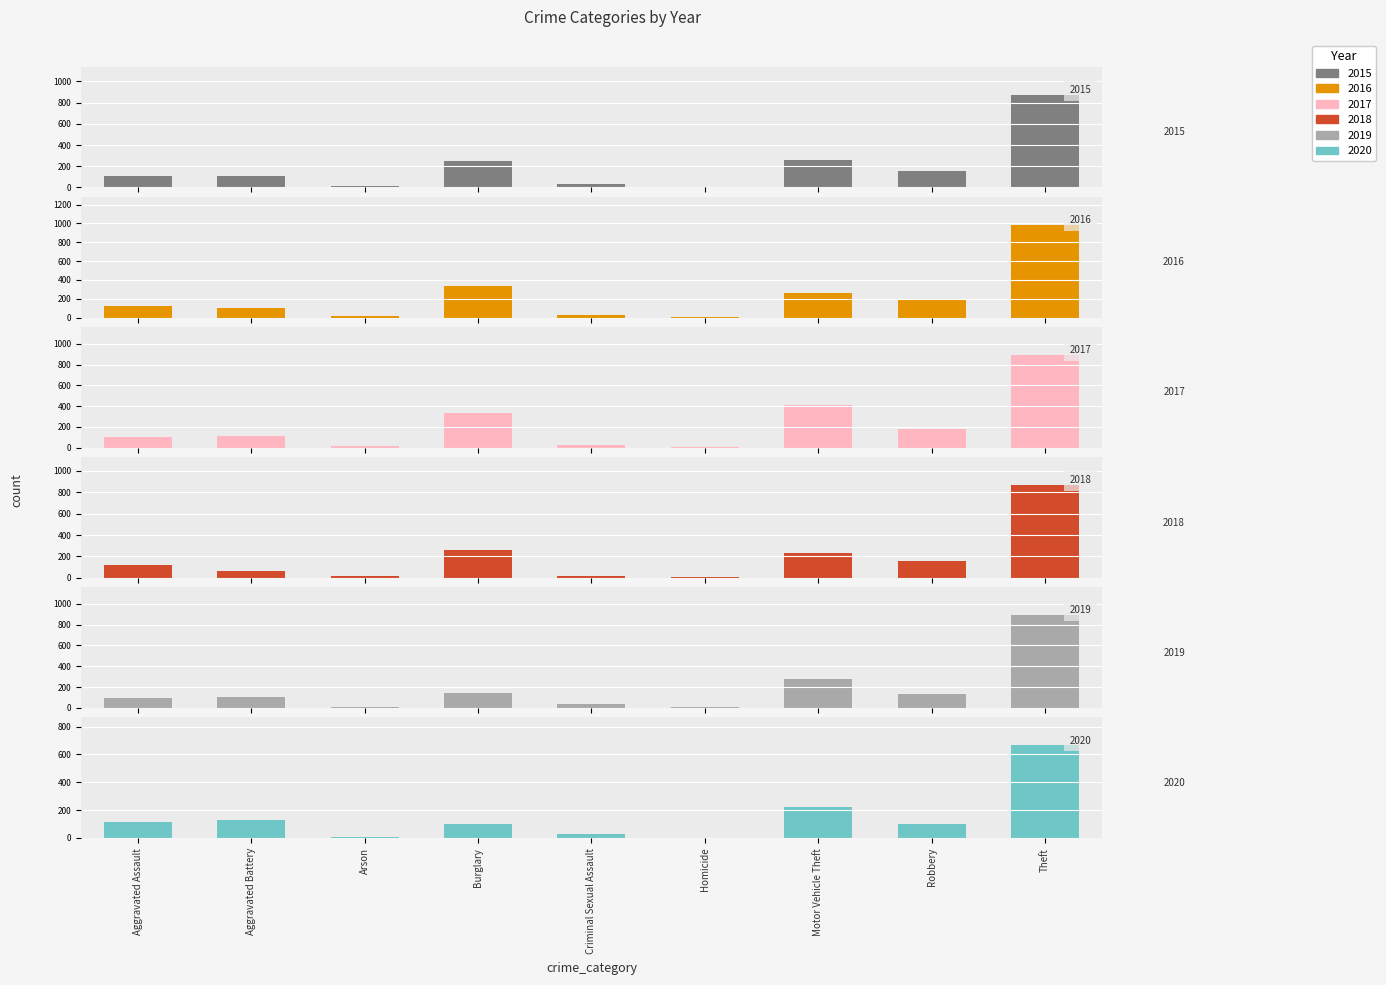

Reading left to right, transcribe all the data shown in this chart.

2015: 110	108	13	254	28	9	261	154	874
2016: 118	102	20	333	30	7	265	194	984
2017: 105	108	14	329	21	8	411	178	892
2018: 115	67	12	257	21	10	231	155	868
2019: 92	108	5	143	35	5	273	135	891
2020: 113	126	4	100	27	2	222	97	666